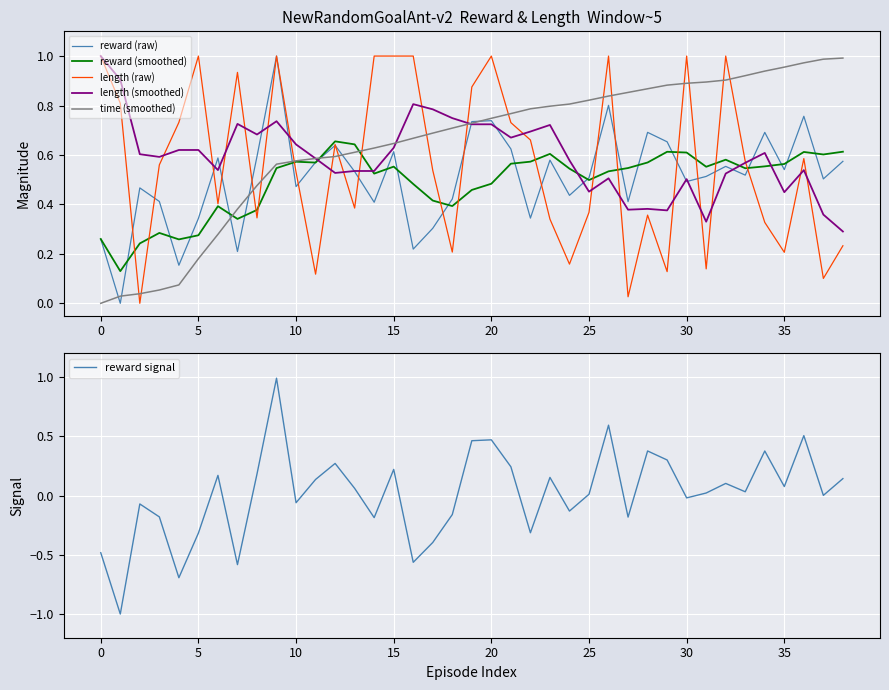

Reading left to right, list all the values displayed in this chart.

reward (raw): 0.3	0.0	0.5	0.4	0.2	0.3	0.6	0.2	0.6	1.0	0.5	0.6	0.6	0.5	0.4	0.6	0.2	0.3	0.4	0.7	0.7	0.6	0.3	0.6	0.4	0.5	0.8	0.4	0.7	0.7	0.5	0.5	0.6	0.5	0.7	0.5	0.8	0.5	0.6
reward (smoothed): 0.3	0.1	0.2	0.3	0.3	0.3	0.4	0.3	0.4	0.5	0.6	0.6	0.7	0.6	0.5	0.6	0.5	0.4	0.4	0.5	0.5	0.6	0.6	0.6	0.5	0.5	0.5	0.5	0.6	0.6	0.6	0.6	0.6	0.5	0.6	0.6	0.6	0.6	0.6
length (raw): 1.0	0.8	0.0	0.6	0.7	1.0	0.4	0.9	0.3	1.0	0.5	0.1	0.6	0.4	1.0	1.0	1.0	0.5	0.2	0.9	1.0	0.7	0.7	0.3	0.2	0.4	1.0	0.0	0.4	0.1	1.0	0.1	1.0	0.6	0.3	0.2	0.6	0.1	0.2
length (smoothed): 1.0	0.9	0.6	0.6	0.6	0.6	0.5	0.7	0.7	0.7	0.6	0.6	0.5	0.5	0.5	0.6	0.8	0.8	0.7	0.7	0.7	0.7	0.7	0.7	0.6	0.5	0.5	0.4	0.4	0.4	0.5	0.3	0.5	0.6	0.6	0.4	0.5	0.4	0.3
time (smoothed): 0.0	0.0	0.0	0.1	0.1	0.2	0.3	0.4	0.5	0.6	0.6	0.6	0.6	0.6	0.6	0.6	0.7	0.7	0.7	0.7	0.7	0.8	0.8	0.8	0.8	0.8	0.8	0.9	0.9	0.9	0.9	0.9	0.9	0.9	0.9	1.0	1.0	1.0	1.0
reward signal: -0.5	-1.0	-0.1	-0.2	-0.7	-0.3	0.2	-0.6	0.2	1.0	-0.1	0.1	0.3	0.1	-0.2	0.2	-0.6	-0.4	-0.2	0.5	0.5	0.2	-0.3	0.2	-0.1	0.0	0.6	-0.2	0.4	0.3	-0.0	0.0	0.1	0.0	0.4	0.1	0.5	0.0	0.1